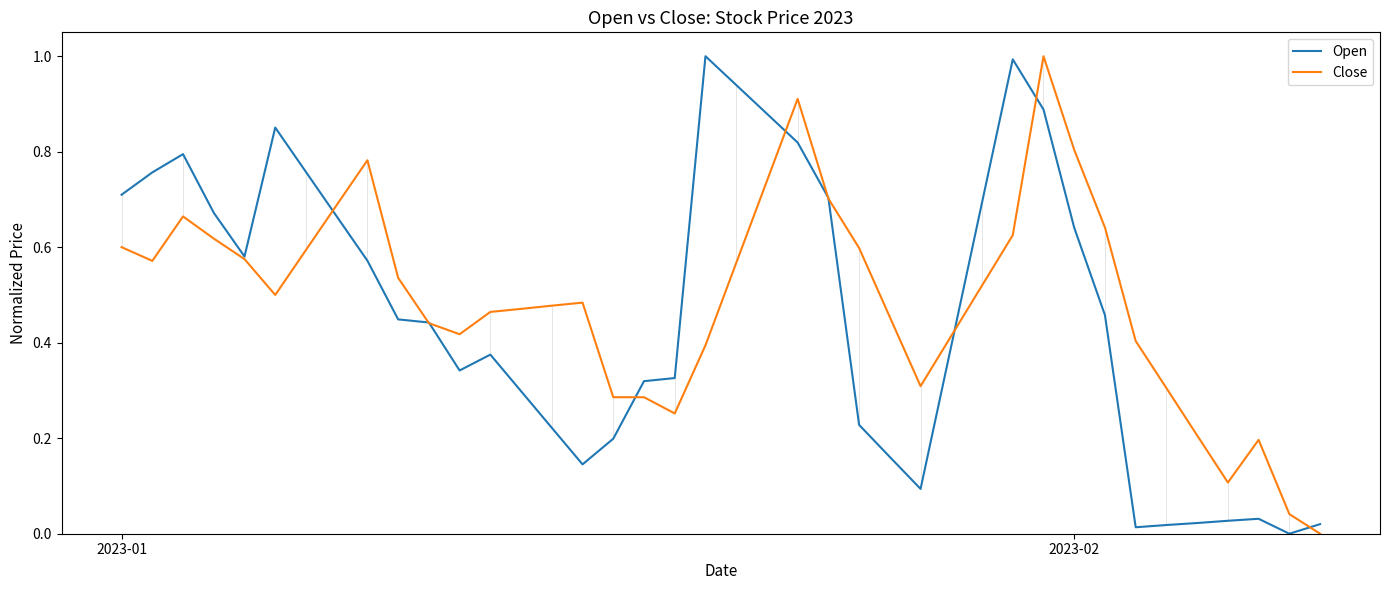

What are all the series names shown in the legend?

Open, Close